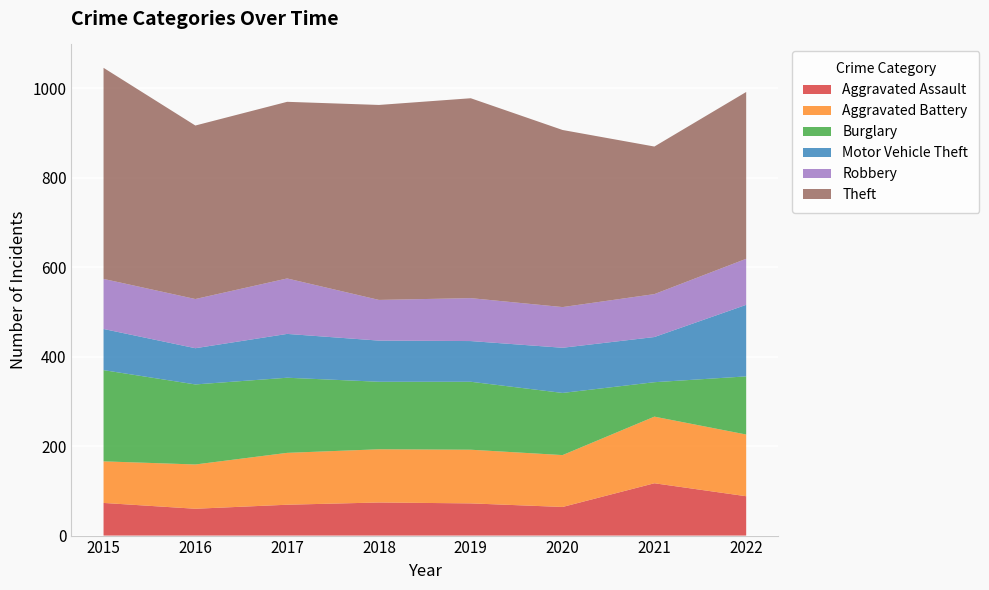

Reading left to right, list all the values displayed in this chart.

Aggravated Assault: 2015=73	2016=60	2017=69	2018=74	2019=72	2020=64	2021=117	2022=88
Aggravated Battery: 2015=93	2016=99	2017=116	2018=119	2019=120	2020=116	2021=149	2022=138
Burglary: 2015=204	2016=179	2017=168	2018=151	2019=152	2020=139	2021=77	2022=130
Motor Vehicle Theft: 2015=92	2016=81	2017=98	2018=92	2019=91	2020=101	2021=101	2022=160
Robbery: 2015=112	2016=110	2017=124	2018=91	2019=96	2020=91	2021=96	2022=103
Theft: 2015=472	2016=388	2017=395	2018=436	2019=447	2020=396	2021=330	2022=373